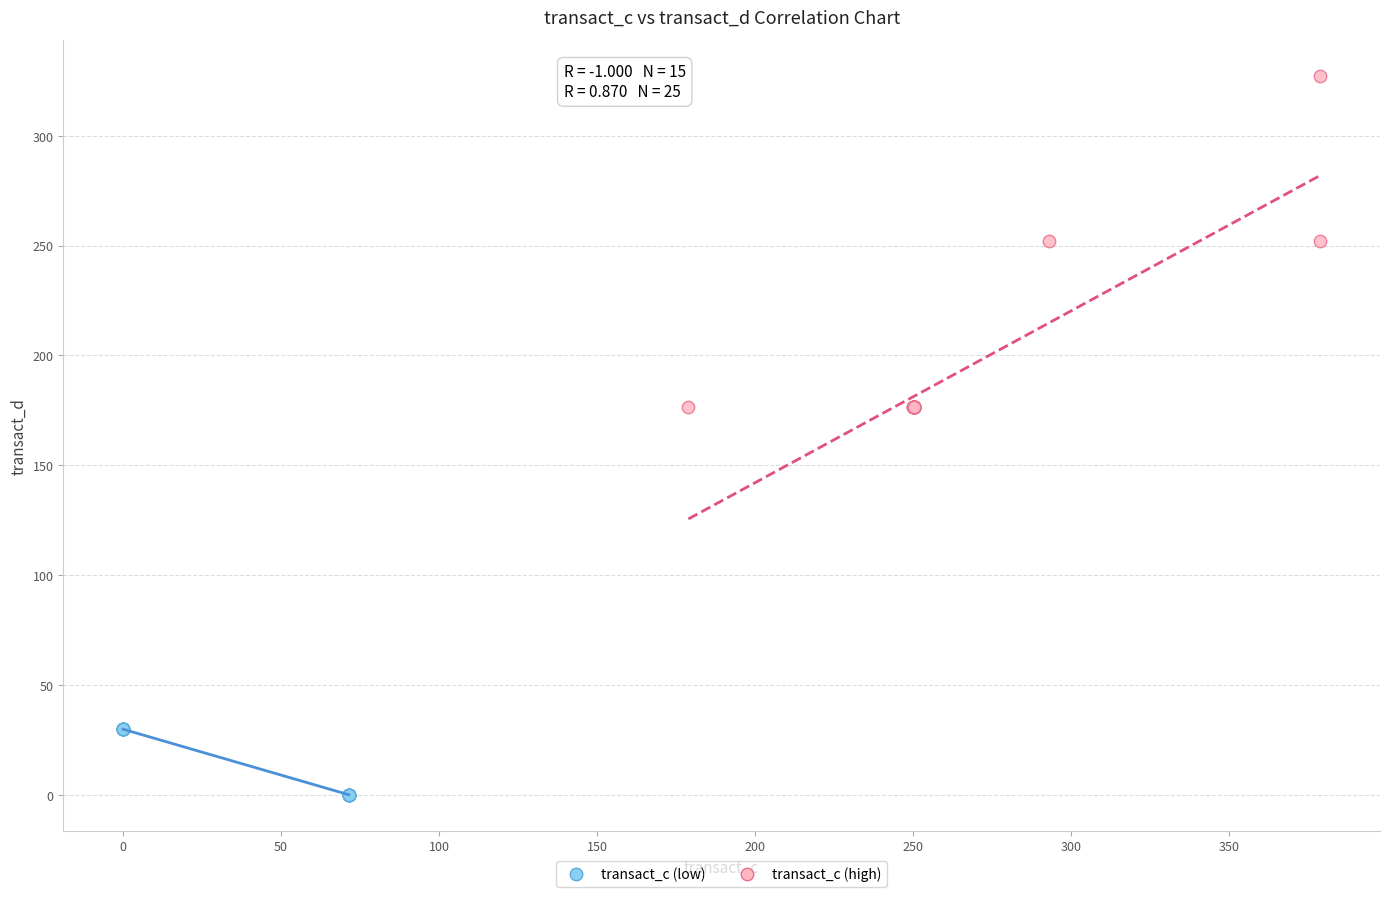

Which series has the widest spread of Y values?

transact_c (high)